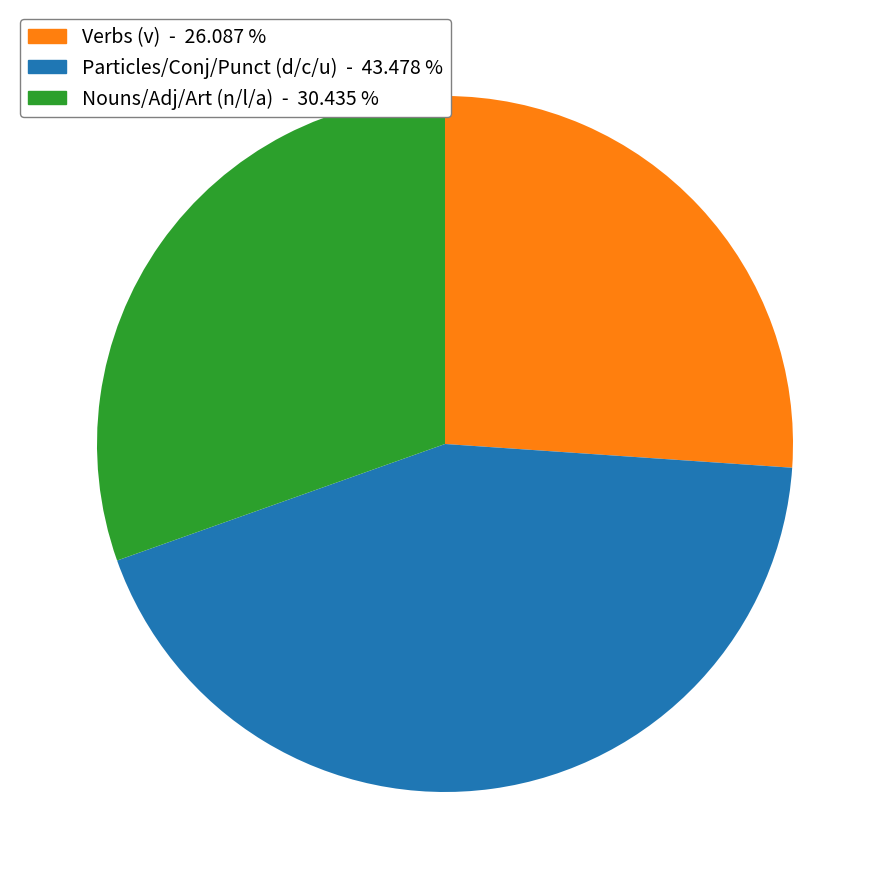

Does any single category account for the majority?

No